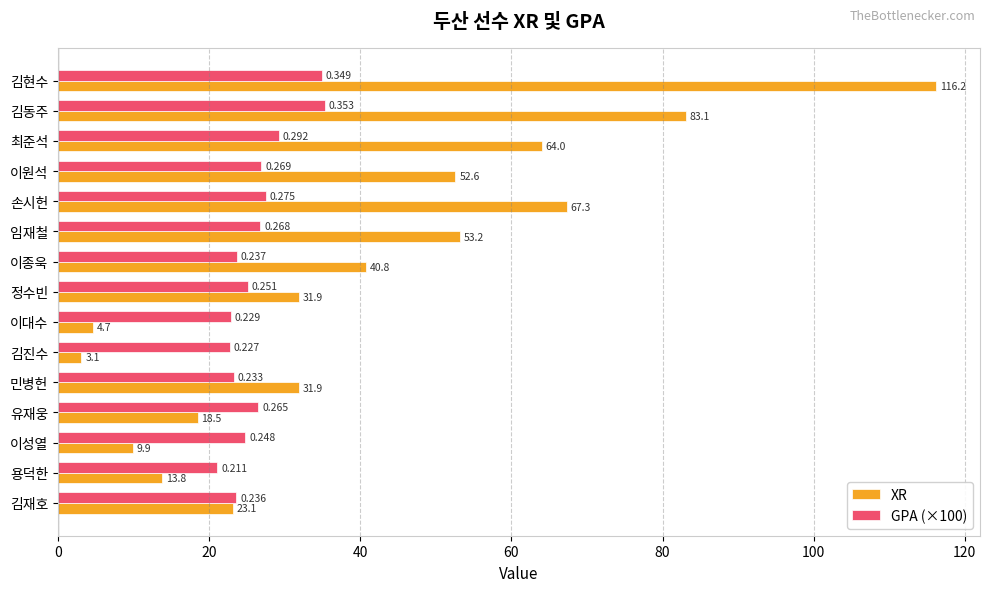

Where is XR nearest to the value 59?

최준석